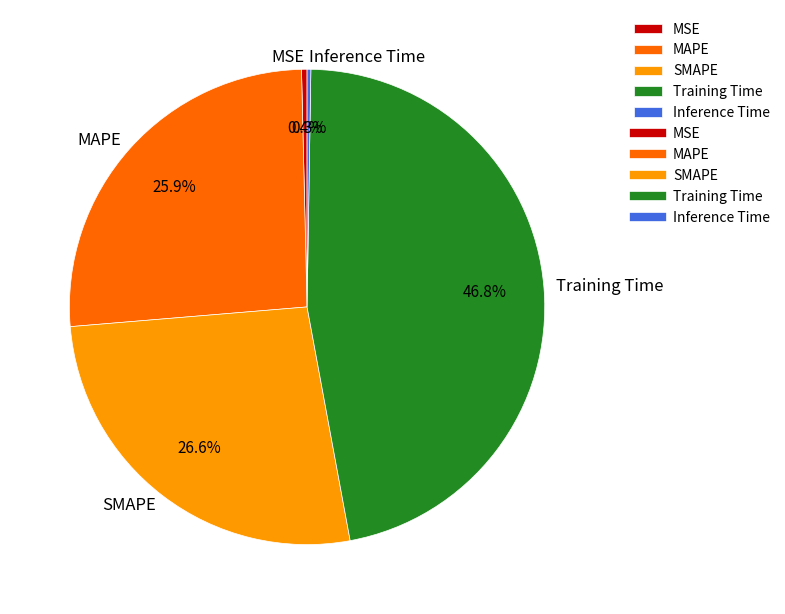

Does SMAPE account for over 50% of the chart?

No